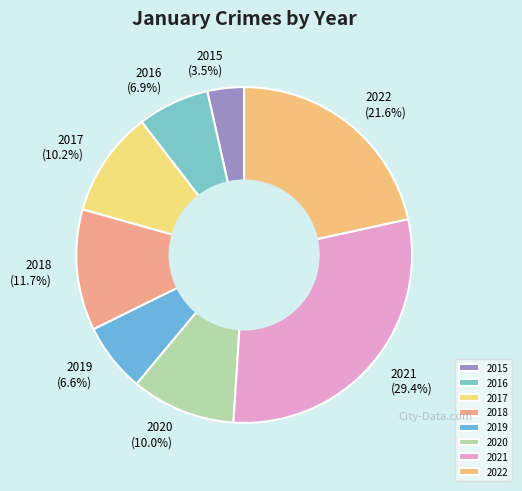

Between 2016 and 2021, which is larger?

2021